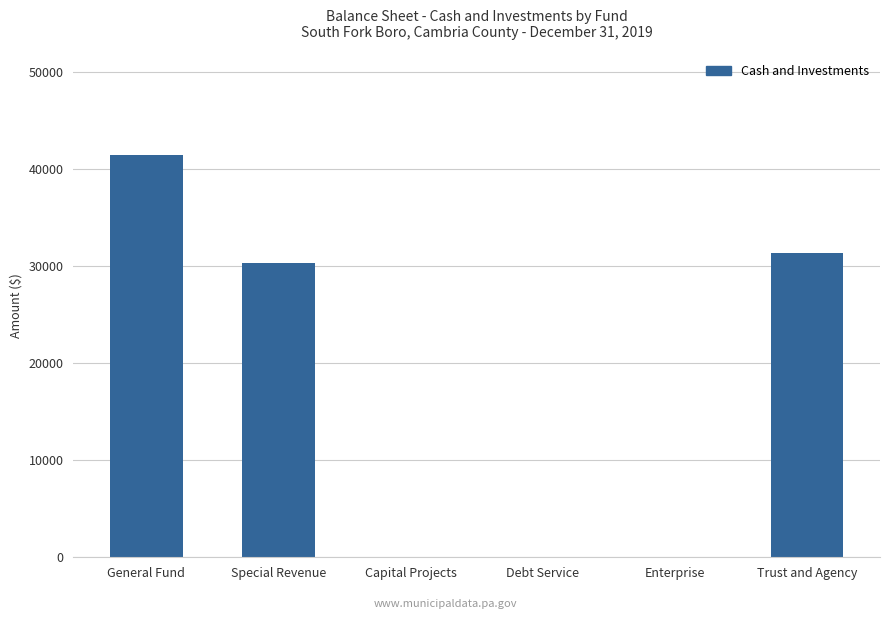

The value at Special Revenue is 44894. True or false?

False